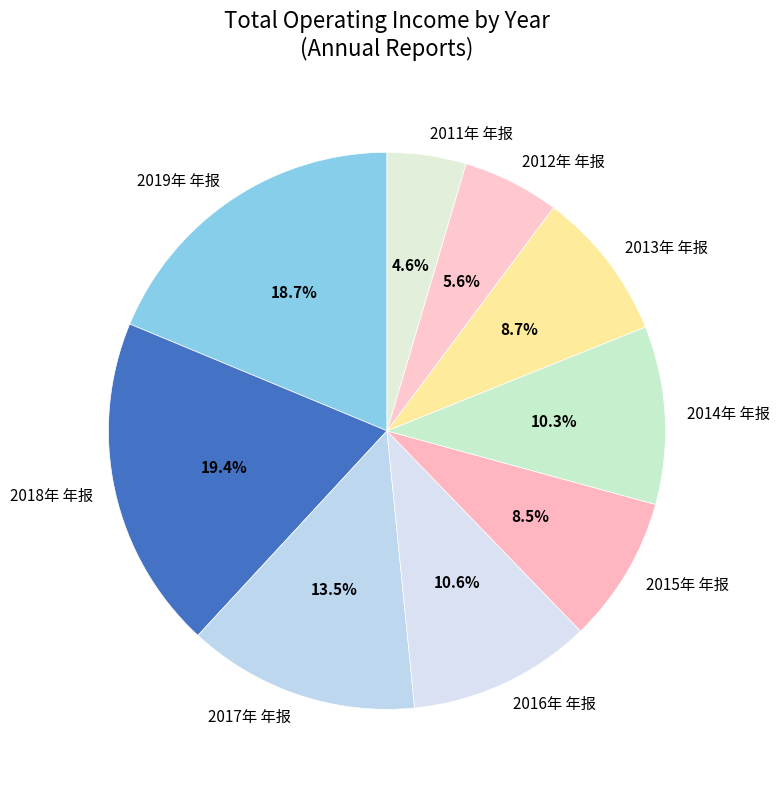

Is 2019年 年报 the majority of the pie?

No